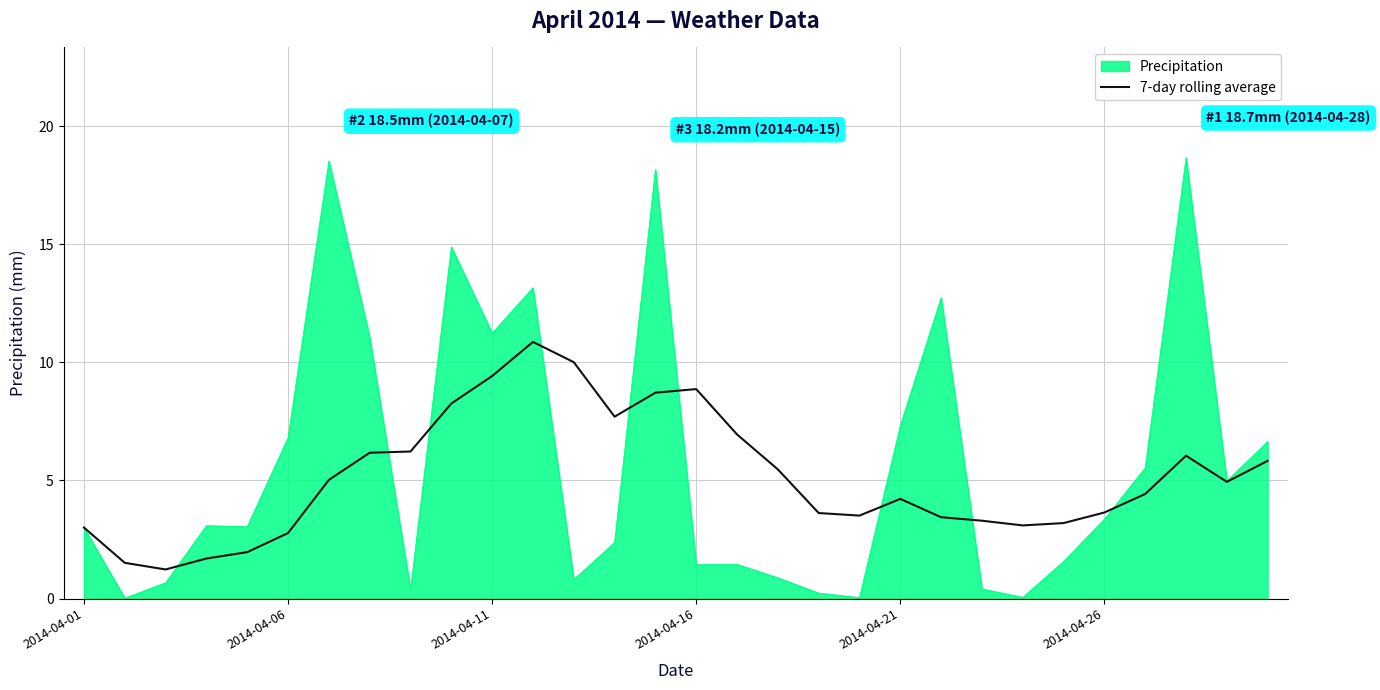

List the series in order of their peak value, lowest first.

7-day rolling average, Precipitation